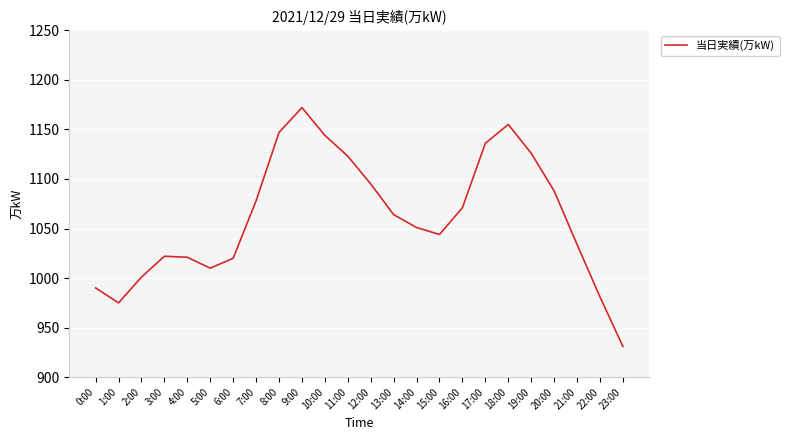

True or false: the data shows 587 at 5:00.

False